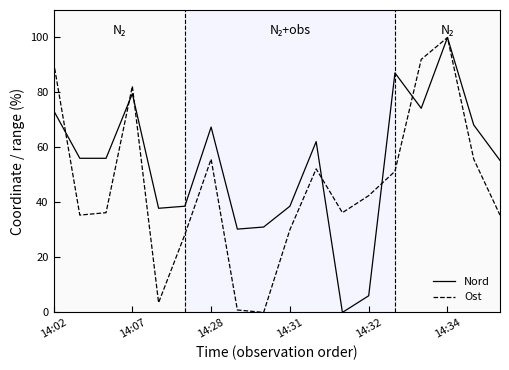

What is the maximum value shown in the chart?

100.0